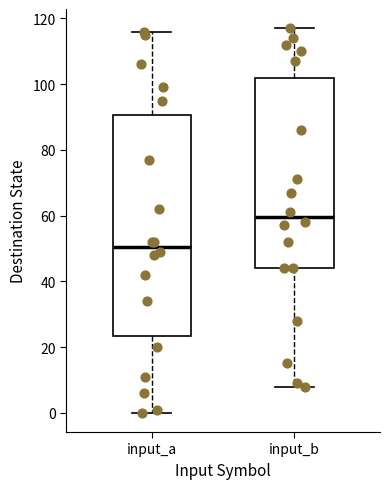

Reading left to right, read every box against the y-axis: the position of its median line, the range the box covers, and the ends of its whiskers. The values are not printed on the chart, so give them approximately, as read against the axis.

input_a: median 50, box 24 to 90, whiskers 0 to 116
input_b: median 60, box 44 to 102, whiskers 8 to 118